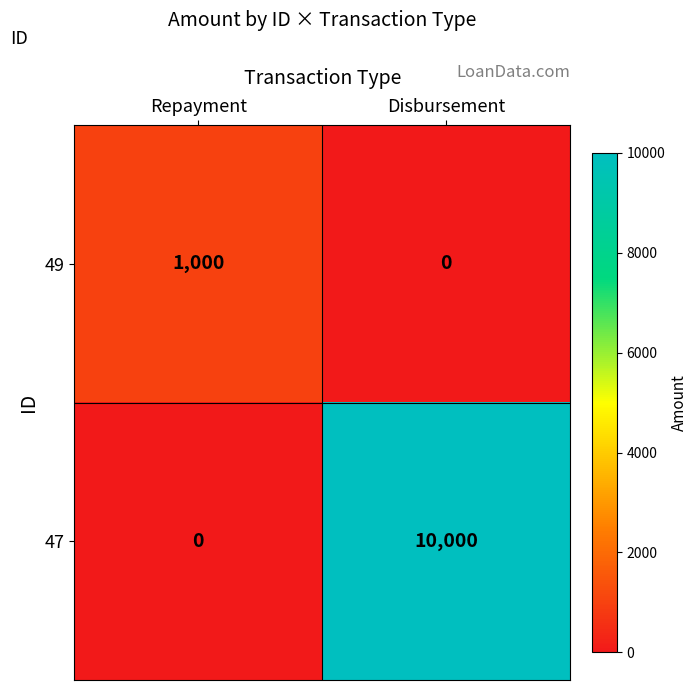

Which series has the widest spread of values?

47